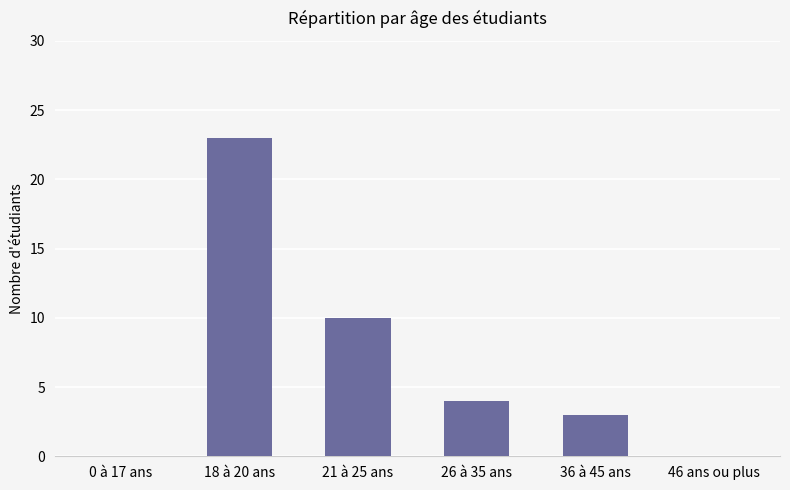

The chart shows a value of 1 at 36 à 45 ans. True or false?

False